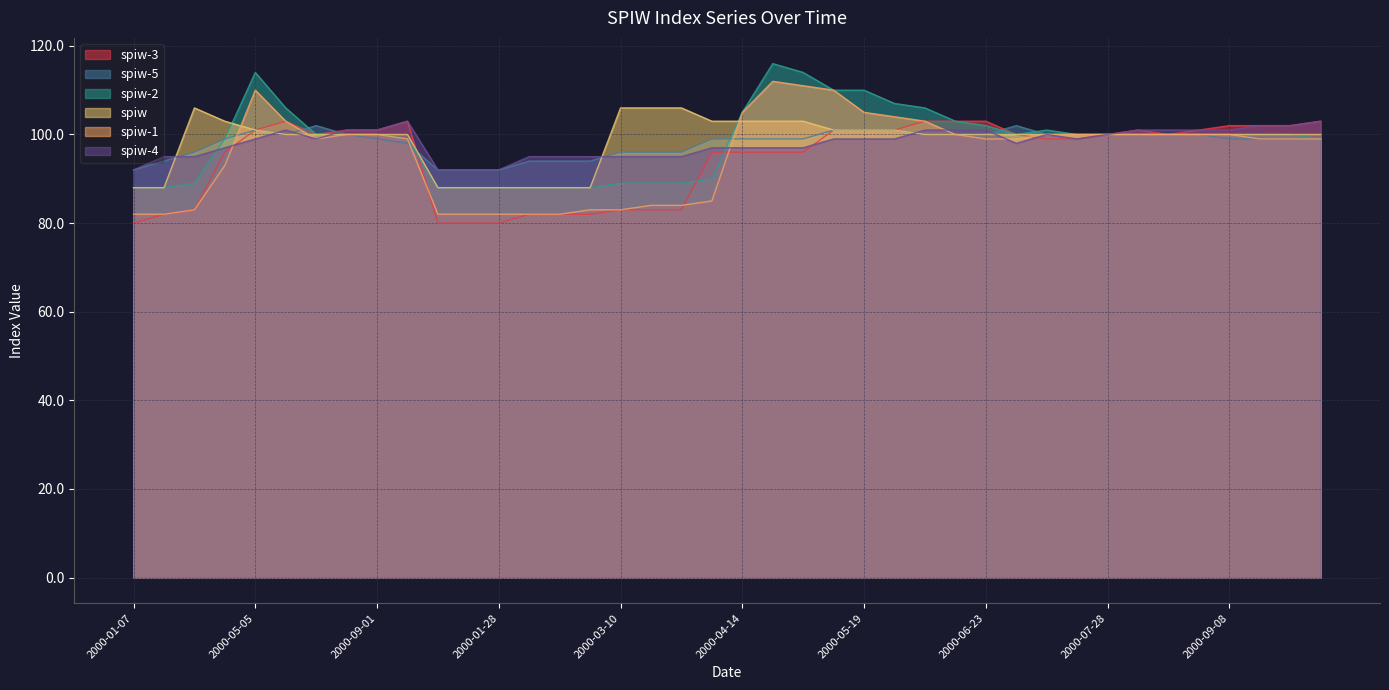

What is the average value of the spiw-2 series?

99